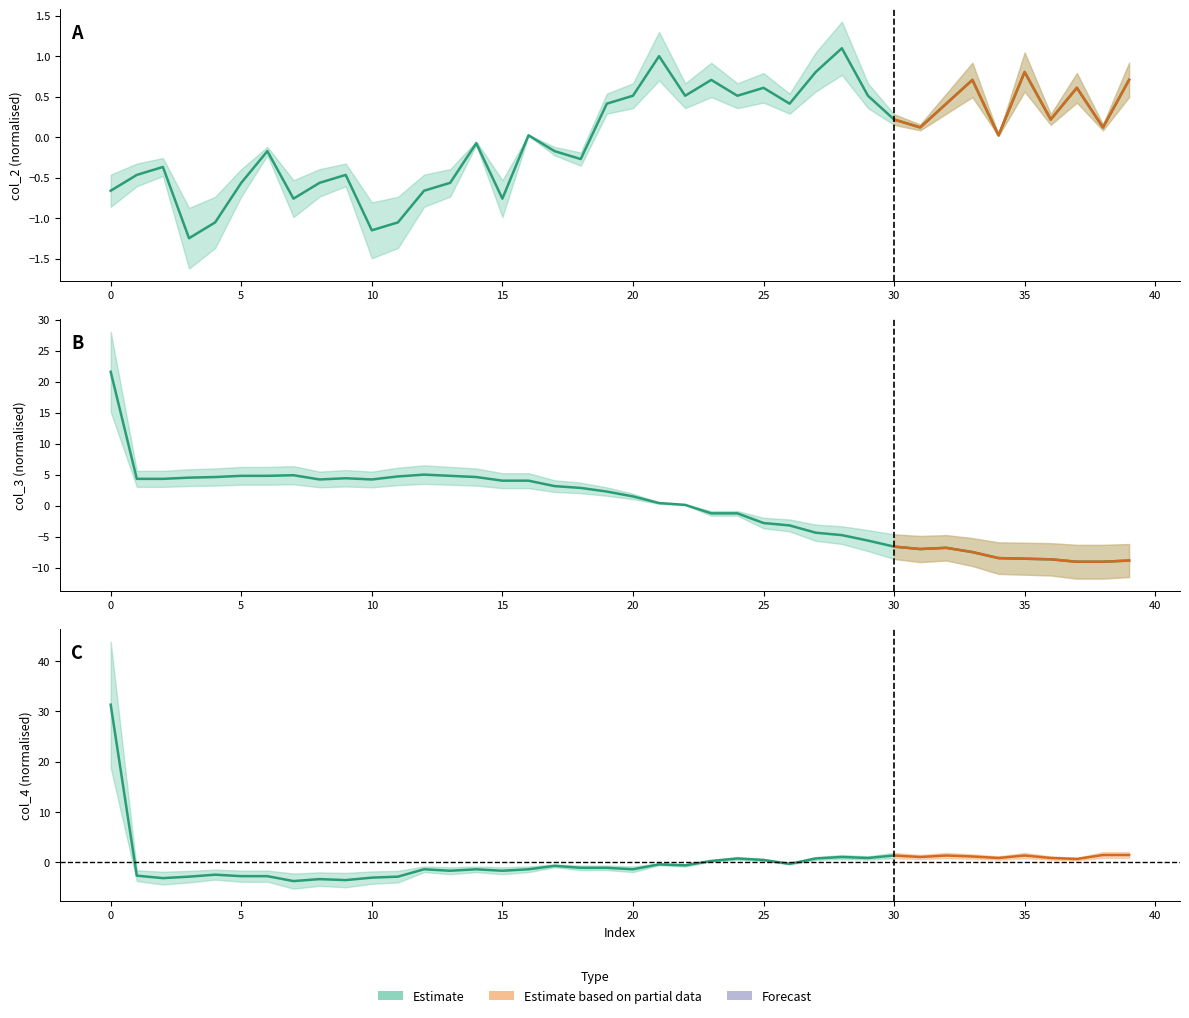

What is the difference between the highest and lowest values at 29?

6.2